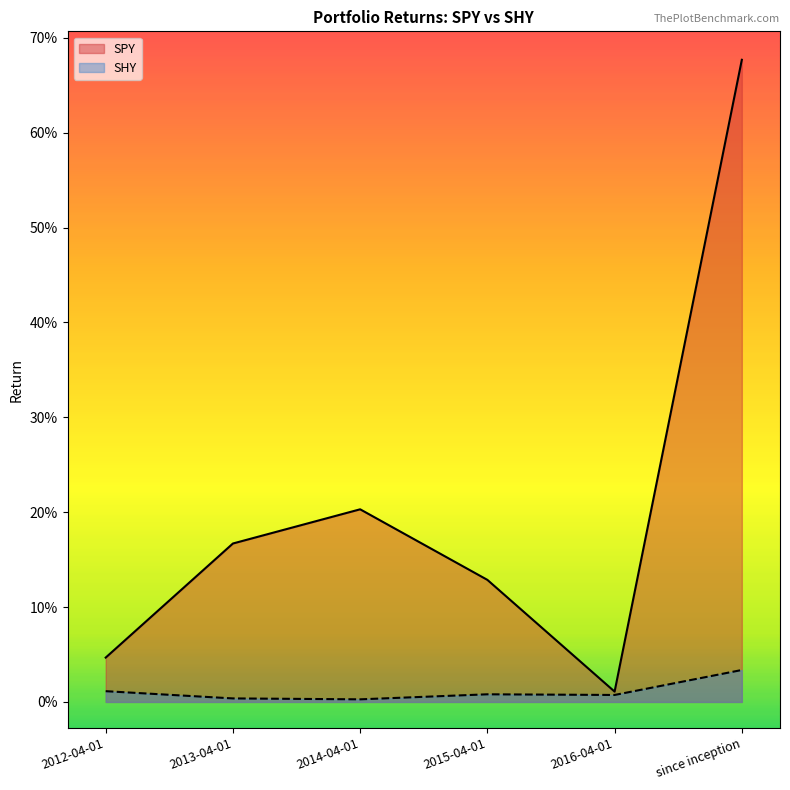

Rank the series by their maximum value, from lowest to highest.

SHY, SPY